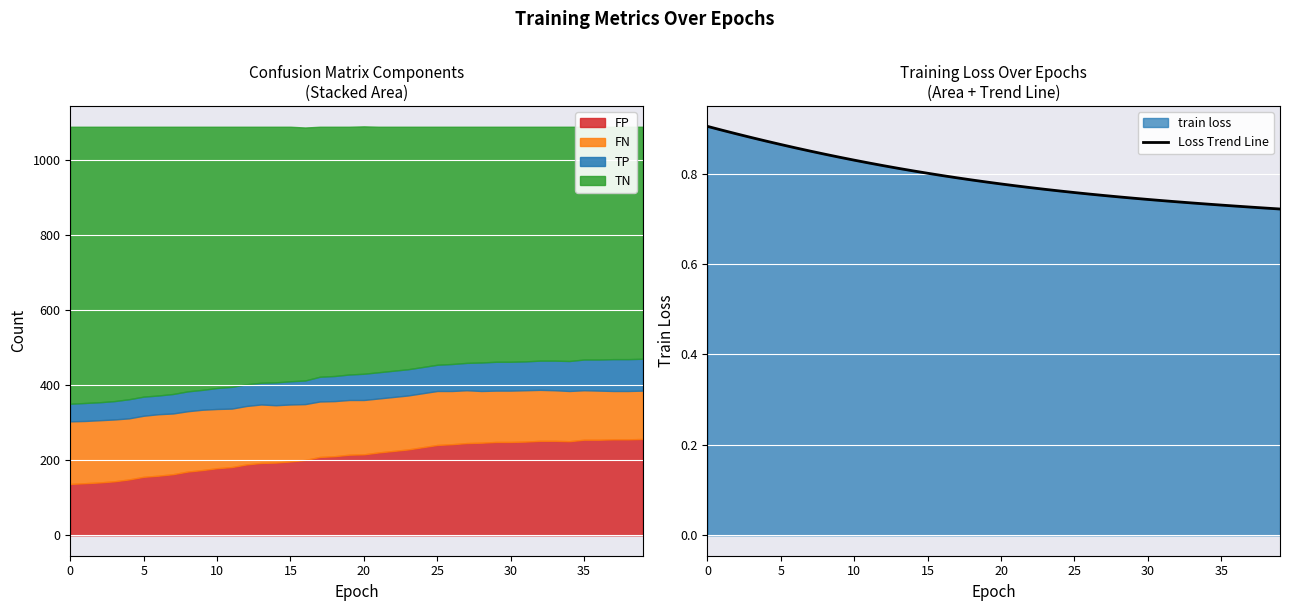

What is the lowest value of the FP series?

137